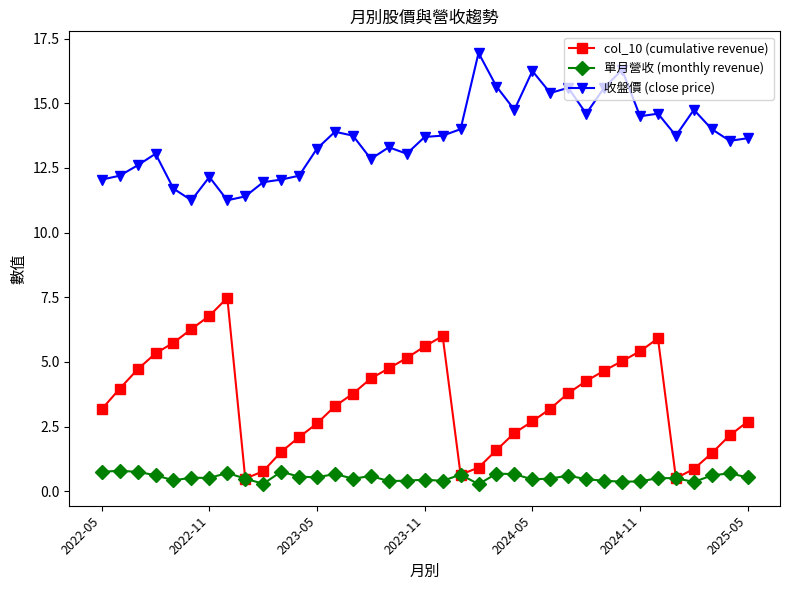

How many lines are shown in the chart?

3